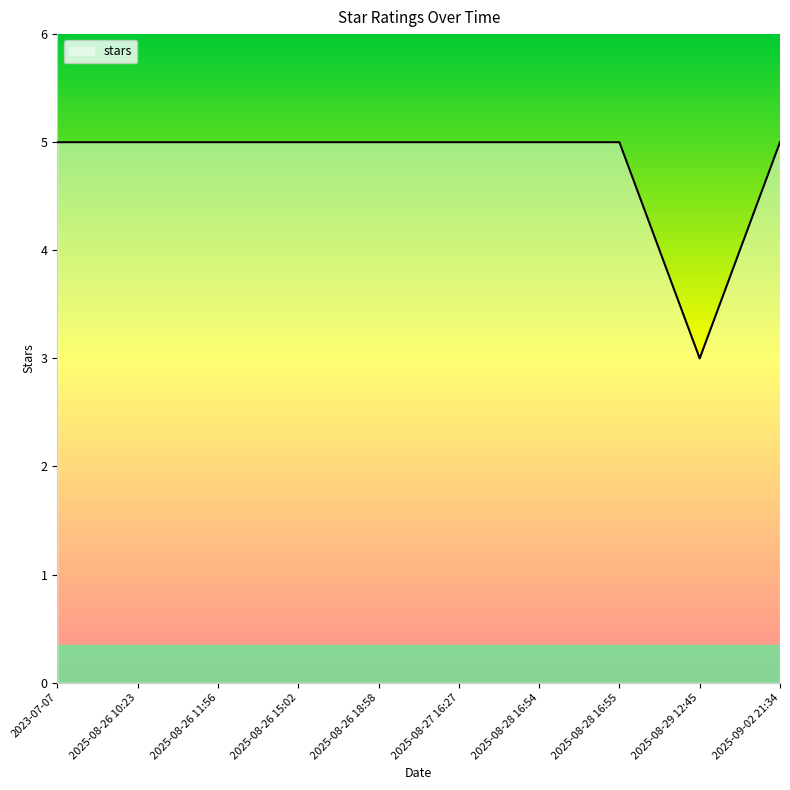

Reading right to left, transcribe all the data shown in this chart.

5	3	5	5	5	5	5	5	5	5